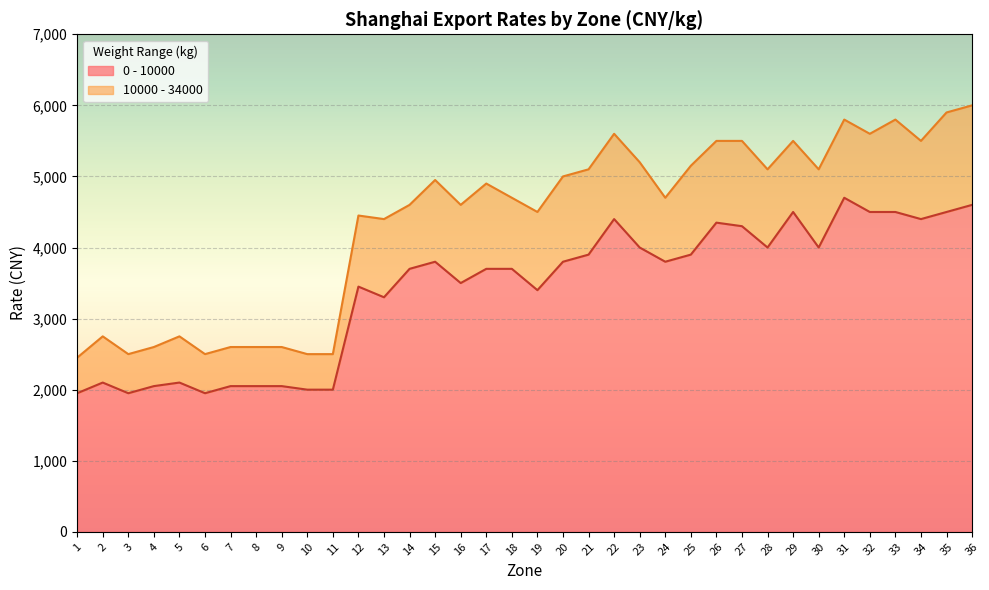

At 9, list the series in order from largest to smallest.

10000 - 34000, 0 - 10000